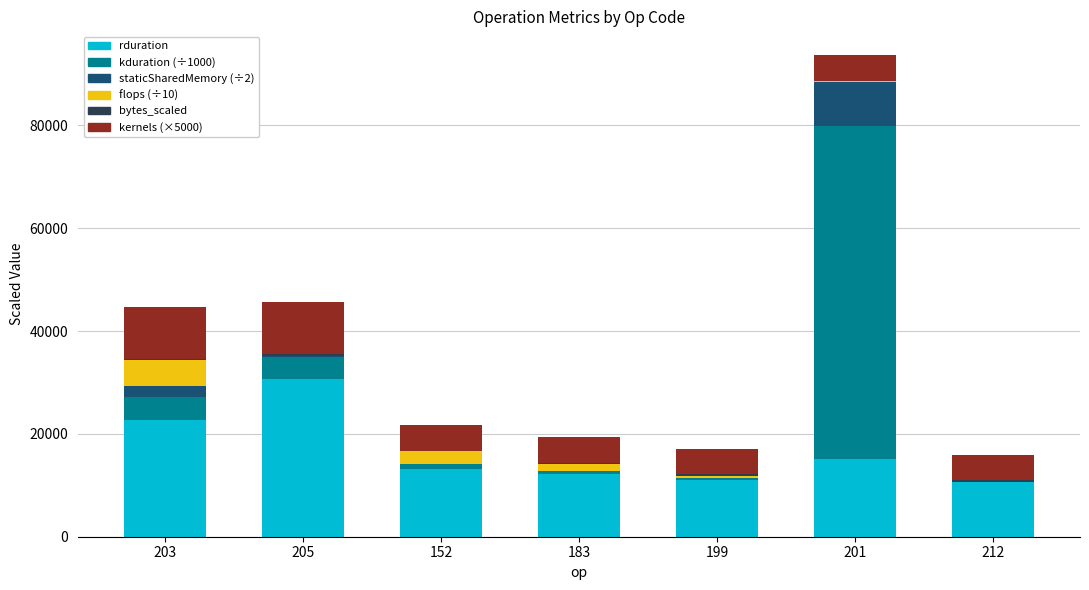

What is the sum of all rduration values?

115536.0